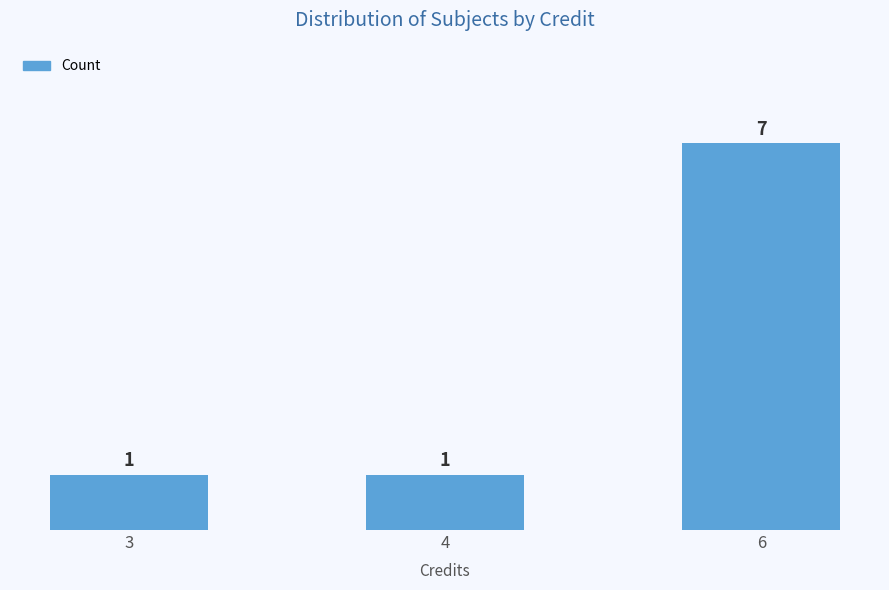

What is the greatest value displayed?

7